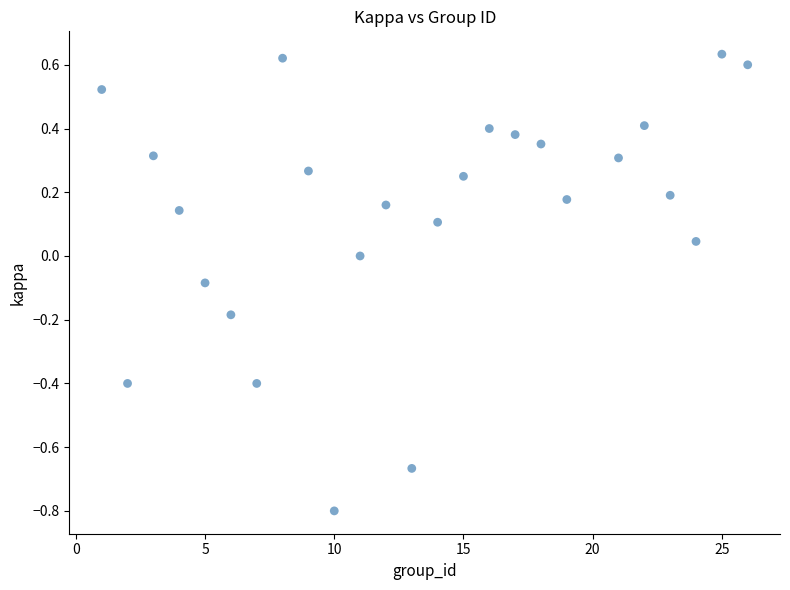

What is the range of X values (max minus min)?

25.0